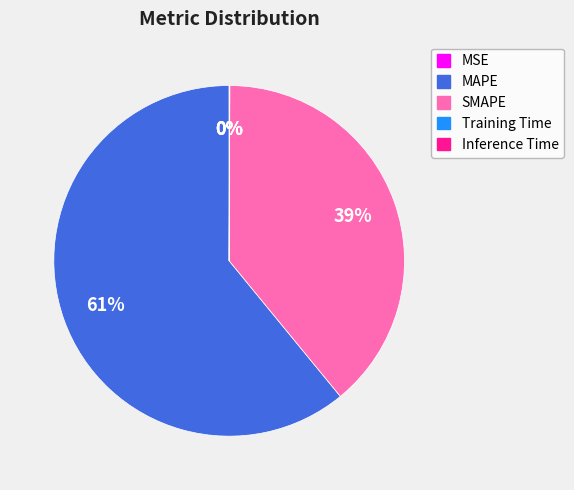

Is there a majority slice in this chart?

Yes